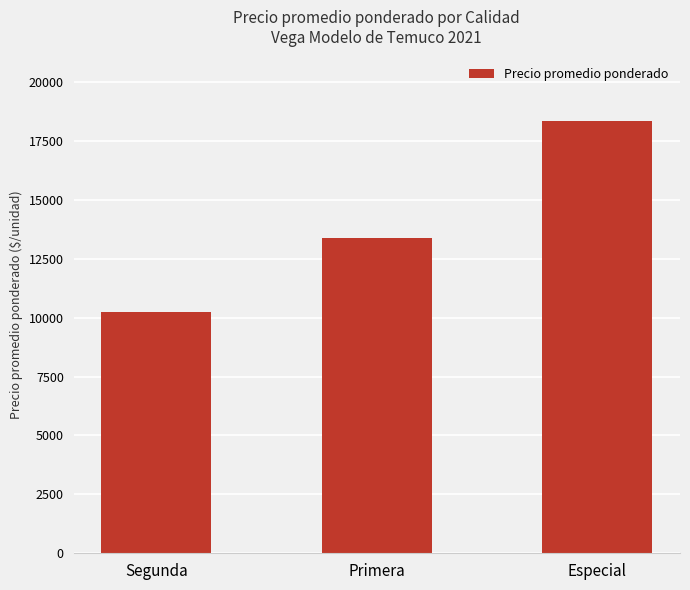

Between Segunda and Primera, which is larger?

Primera